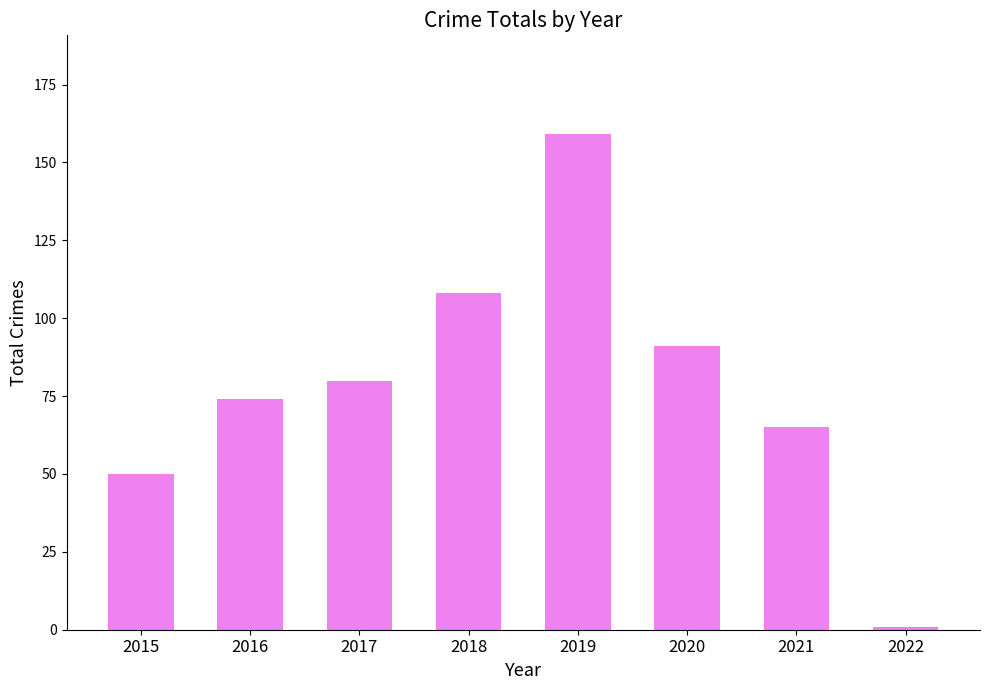

Read the value at 2015, to the nearest 5.

50